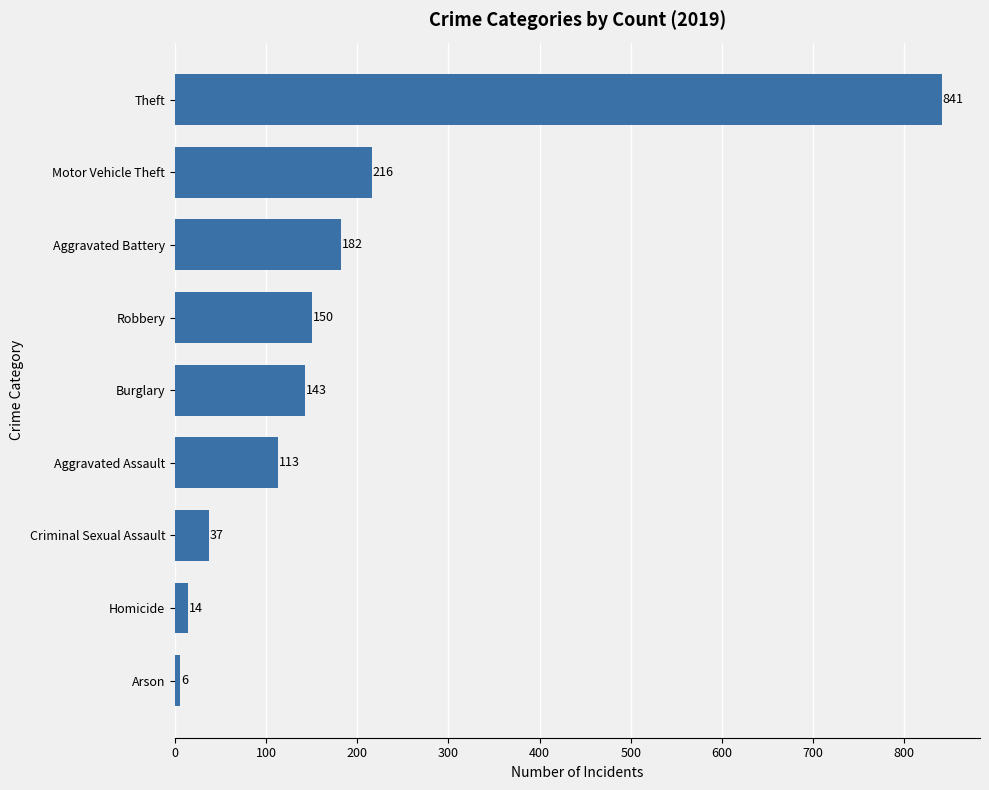

Reading top to bottom, transcribe all the data shown in this chart.

841	216	182	150	143	113	37	14	6